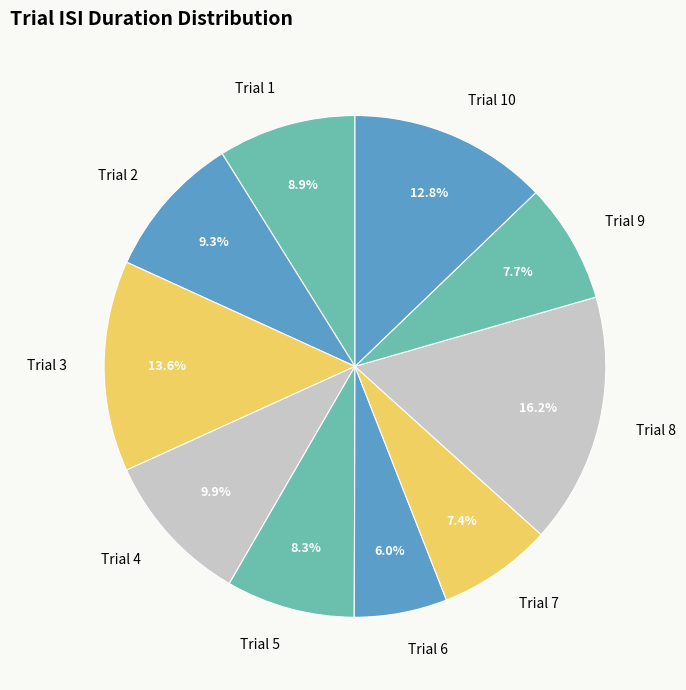

Does any single category account for the majority?

No